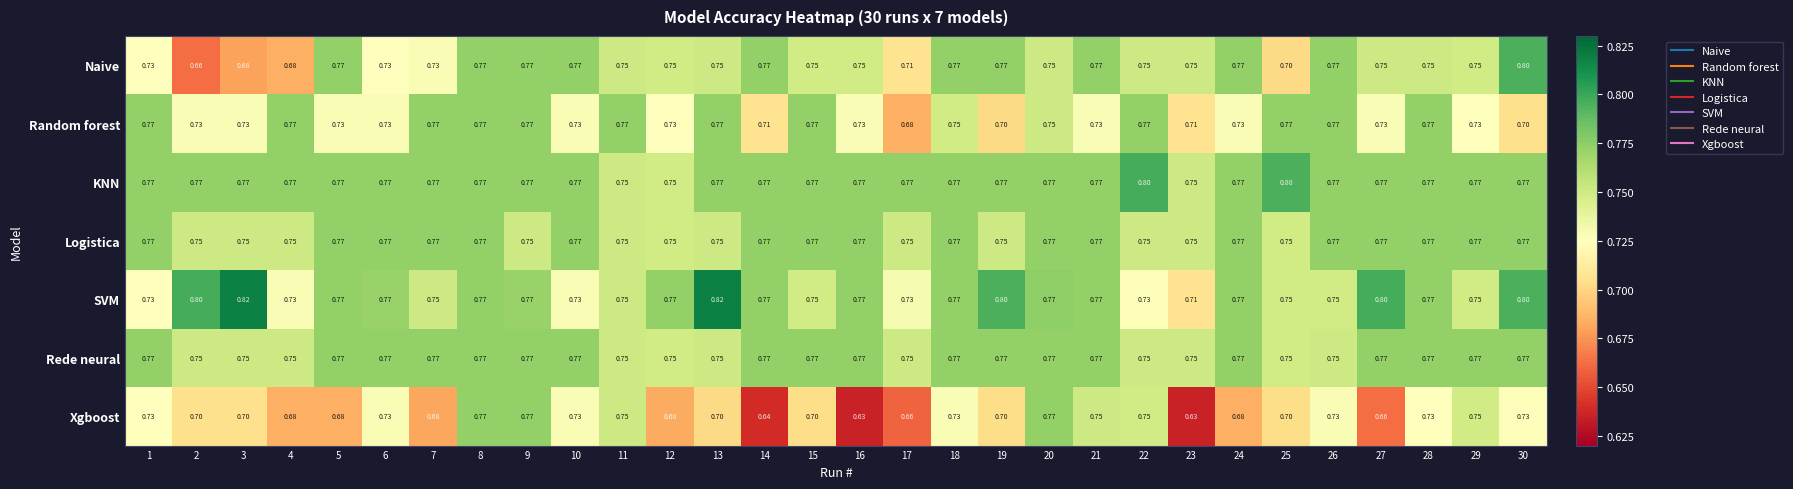

How many categories are shown in the chart?

30